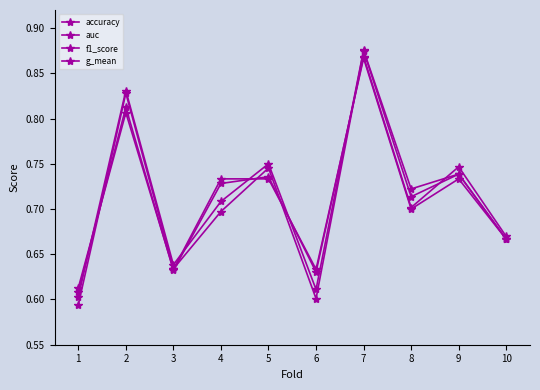

What is the total value across all series at 4?

2.9